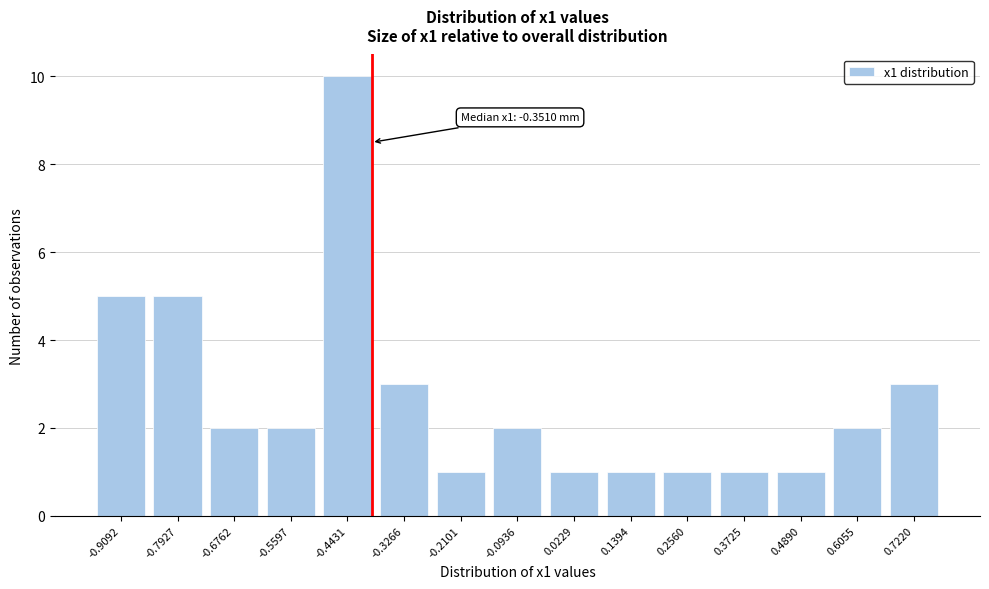

Reading left to right, transcribe all the data shown in this chart.

-0.9092=5	-0.7927=5	-0.6762=2	-0.5597=2	-0.4431=10	-0.3266=3	-0.2101=1	-0.0936=2	0.0229=1	0.1394=1	0.2560=1	0.3725=1	0.4890=1	0.6055=2	0.7220=3